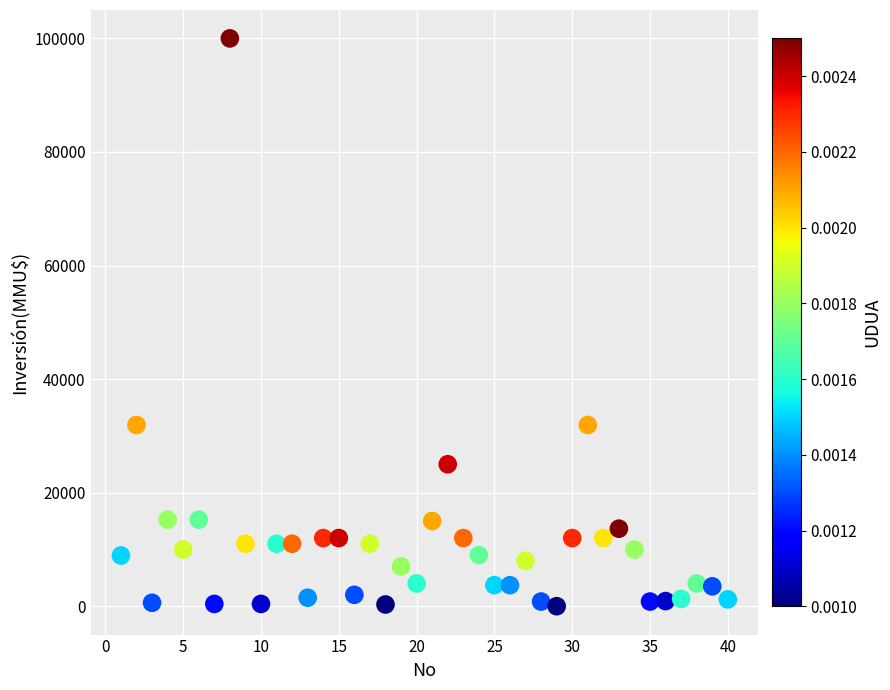

What is the range of X values (max minus min)?

39